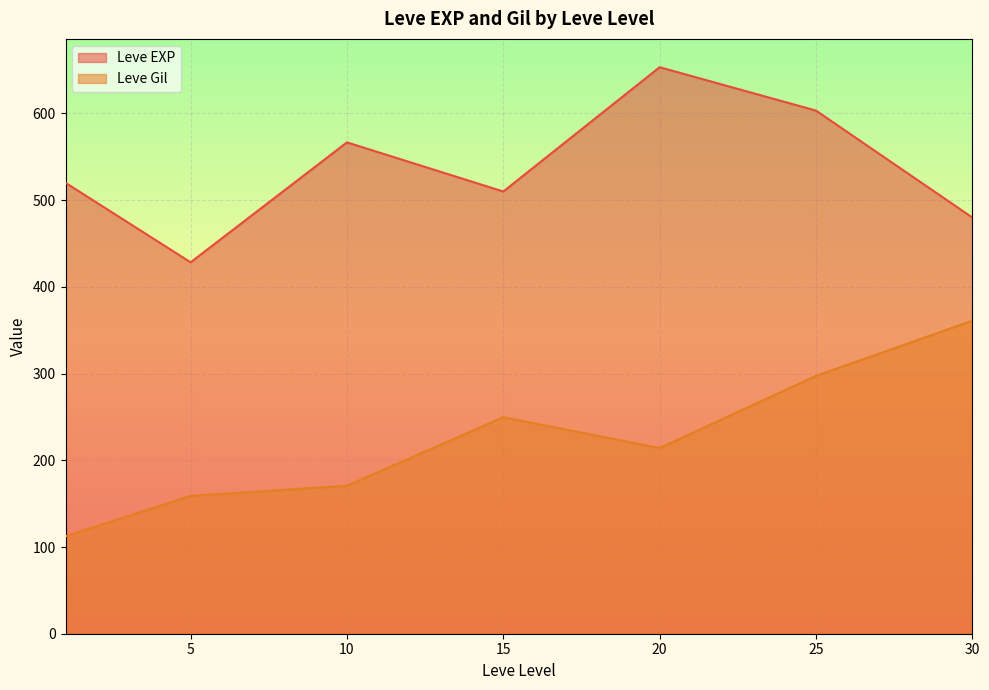

What is the difference between the highest and lowest values at 15?

260.3